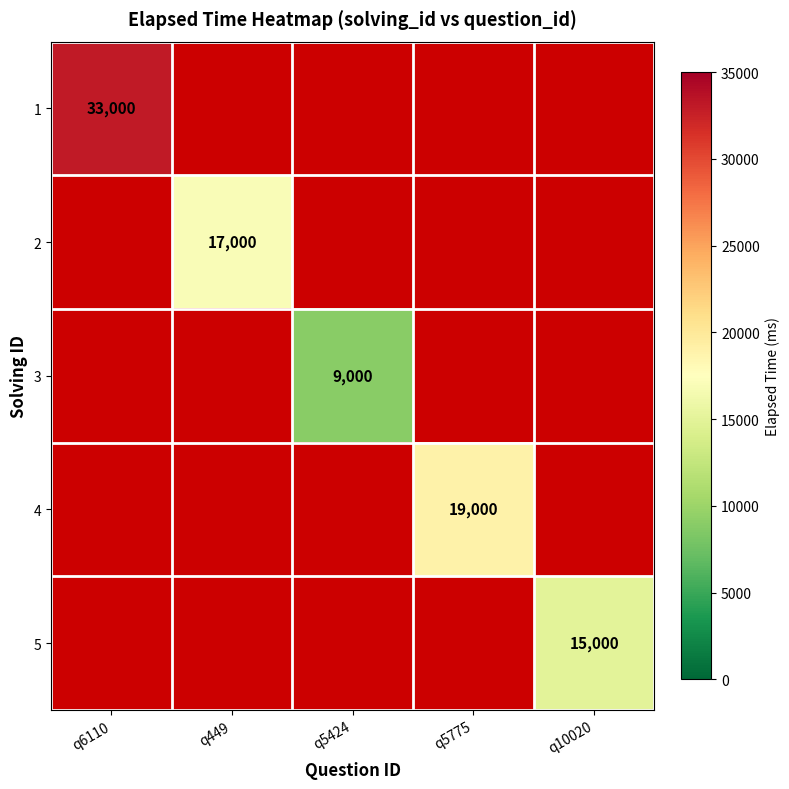

At how many categories does at least one series exceed 28466?

1